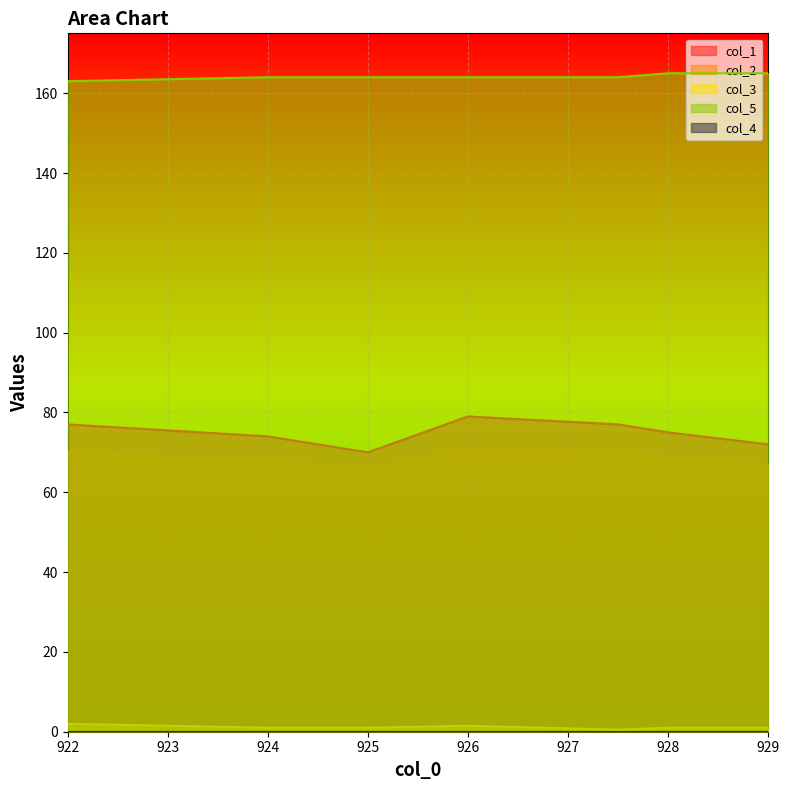

What is the difference between the maximum and second lowest values in the col_3 series?

1.0